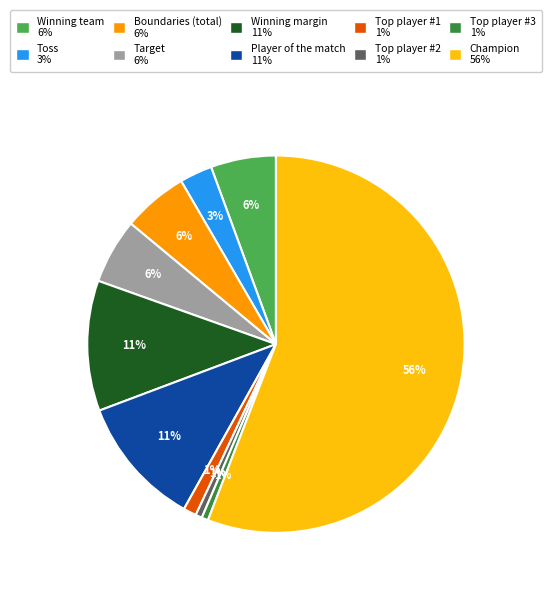

Is the sum of Winning team and Champion greater than half?

Yes